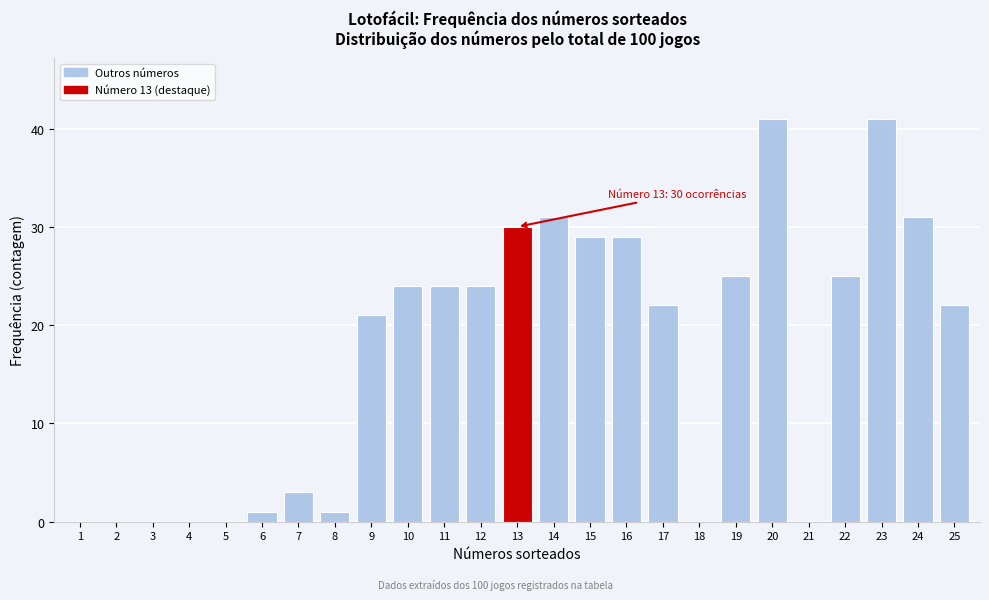

Reading left to right, what are all the values shown in this chart?

1=0	2=0	3=0	4=0	5=0	6=1	7=3	8=1	9=21	10=24	11=24	12=24	13=30	14=31	15=29	16=29	17=22	18=0	19=25	20=41	21=0	22=25	23=41	24=31	25=22